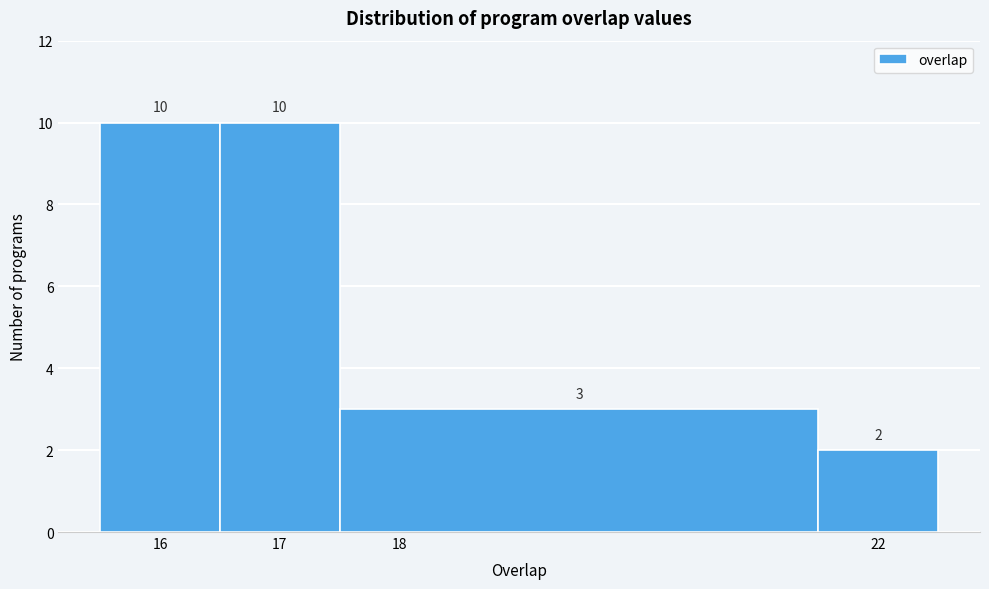

What is the height of the bar covering 16.5 to 17.5 on the x-axis?

10